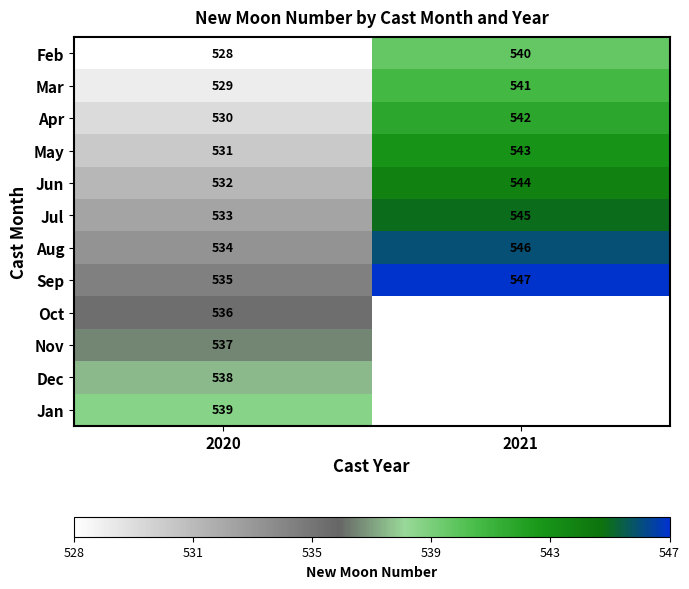

Is it true that Mar equals 541 at 2021?

True